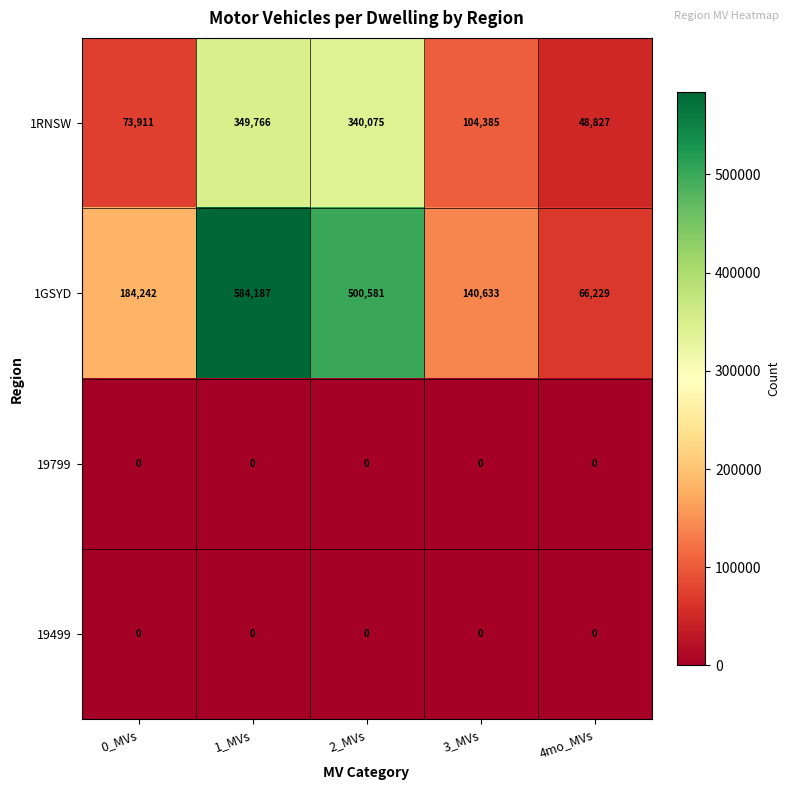

The 19499 series shows 0 at 0_MVs. True or false?

True